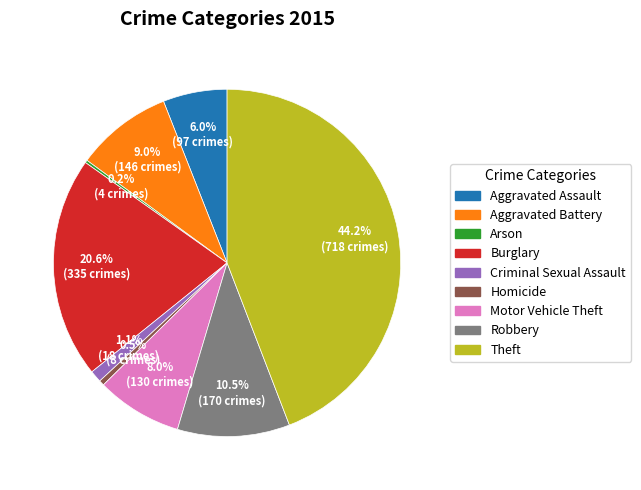

To the nearest percent, what portion does Aggravated Assault represent?

6%